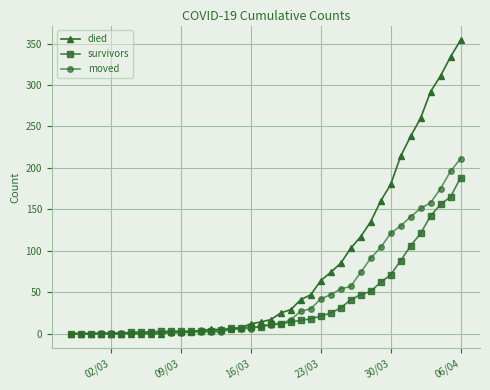

What is the greatest value displayed?

354